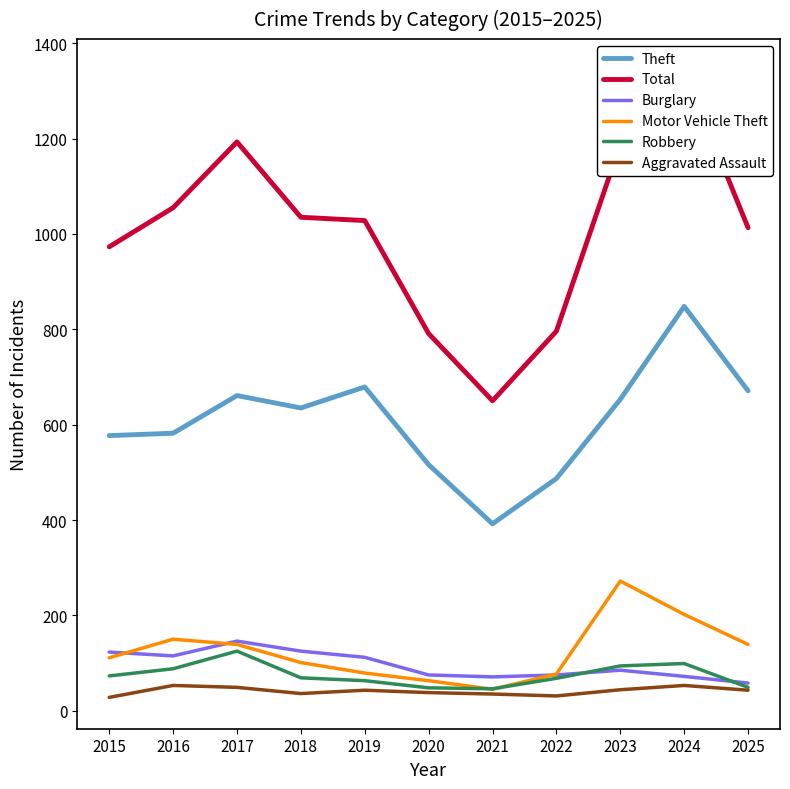

In Theft, how many points are lower than both neighbors (excluding endpoints)?

2